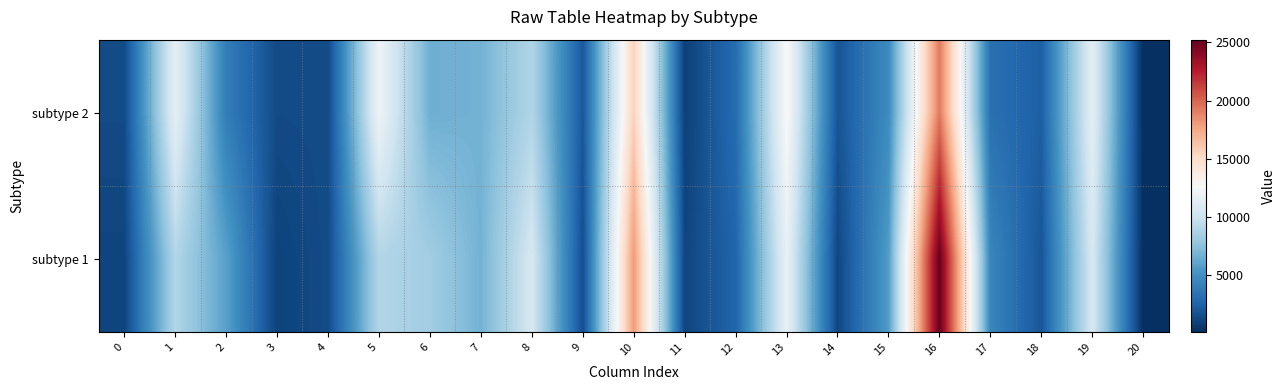

Which has a higher value, 20 or 6?

6